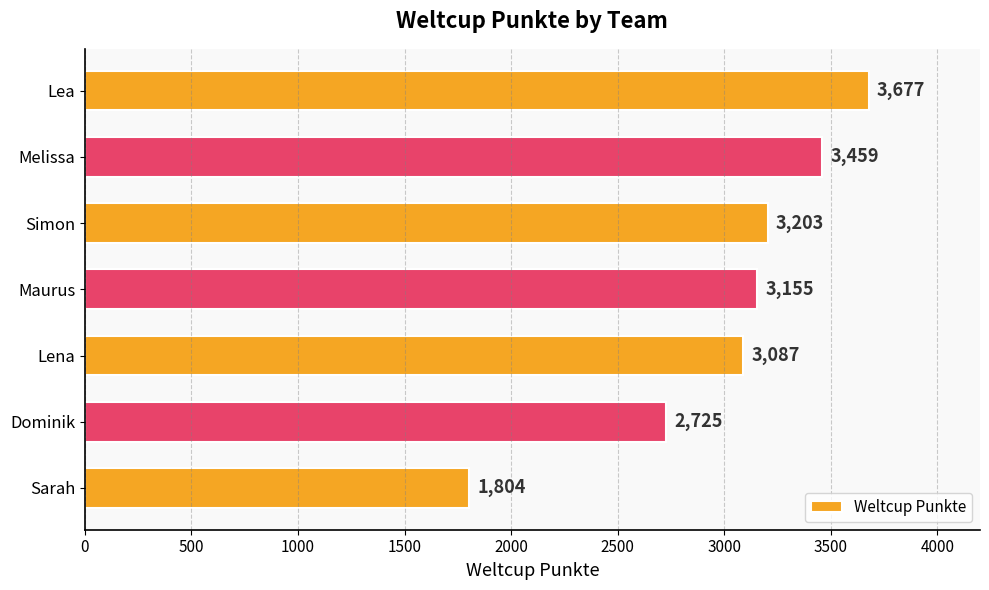

What is the label of the 5th bar from the bottom?

Simon